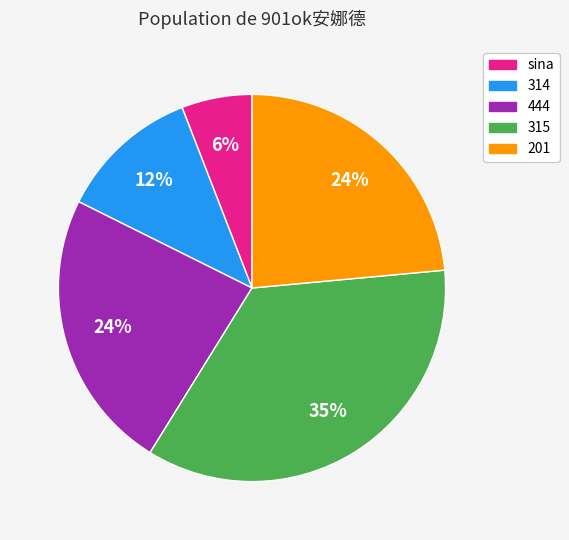

What percentage is the sina slice, to the nearest percent?

6%